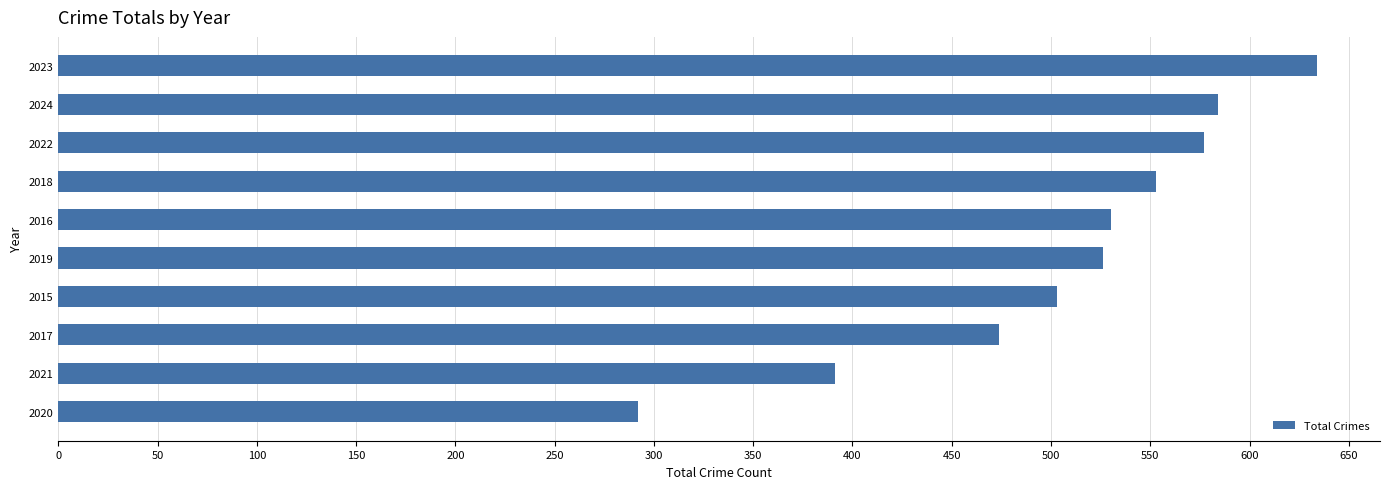

What is the average value?

506